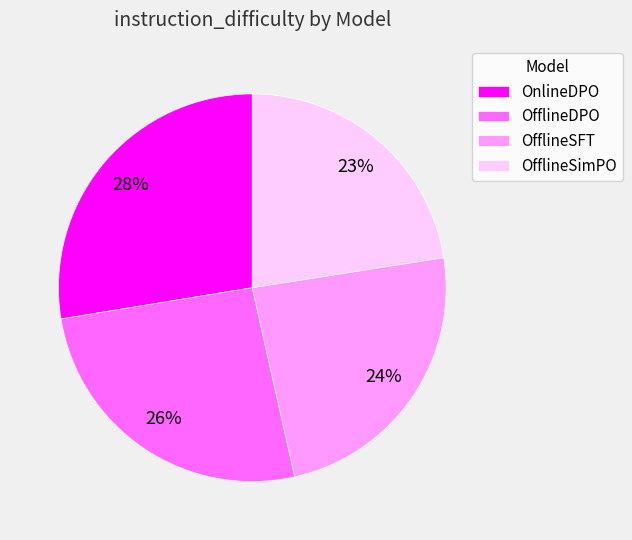

To the nearest percent, what is the combined percentage of OfflineSFT and OfflineDPO?

50%